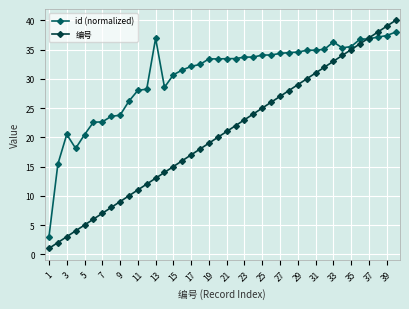

Rank the series by their maximum value, from lowest to highest.

id (normalized), 编号